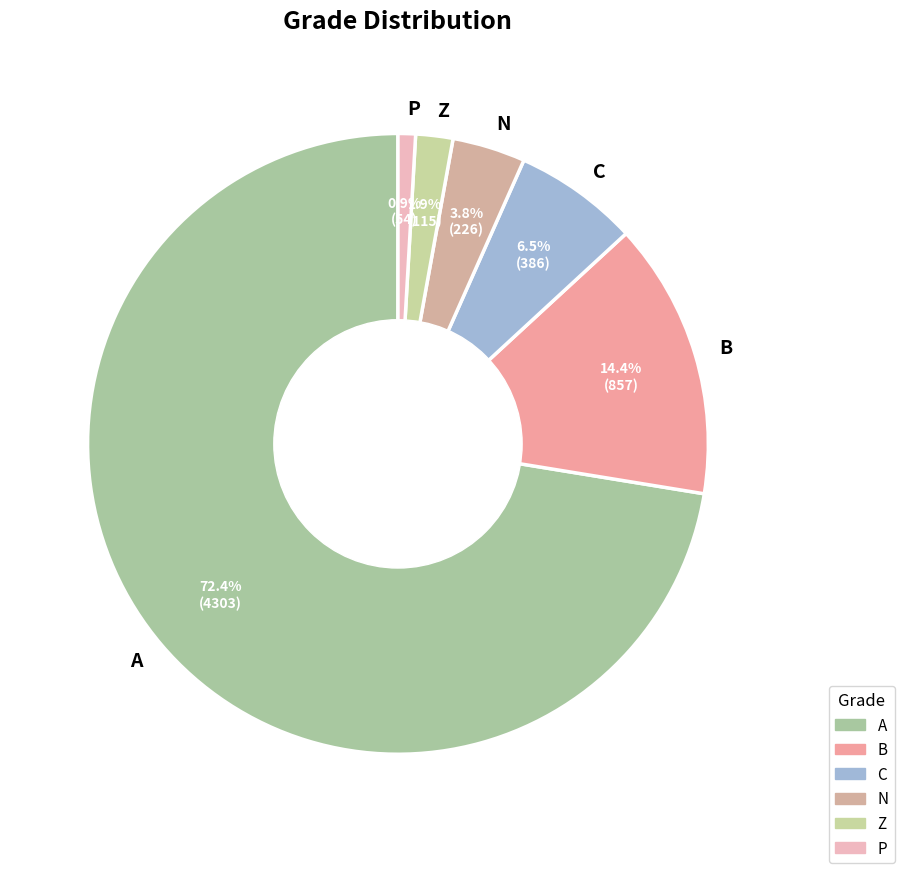

Does Z represent more than half of the total?

No